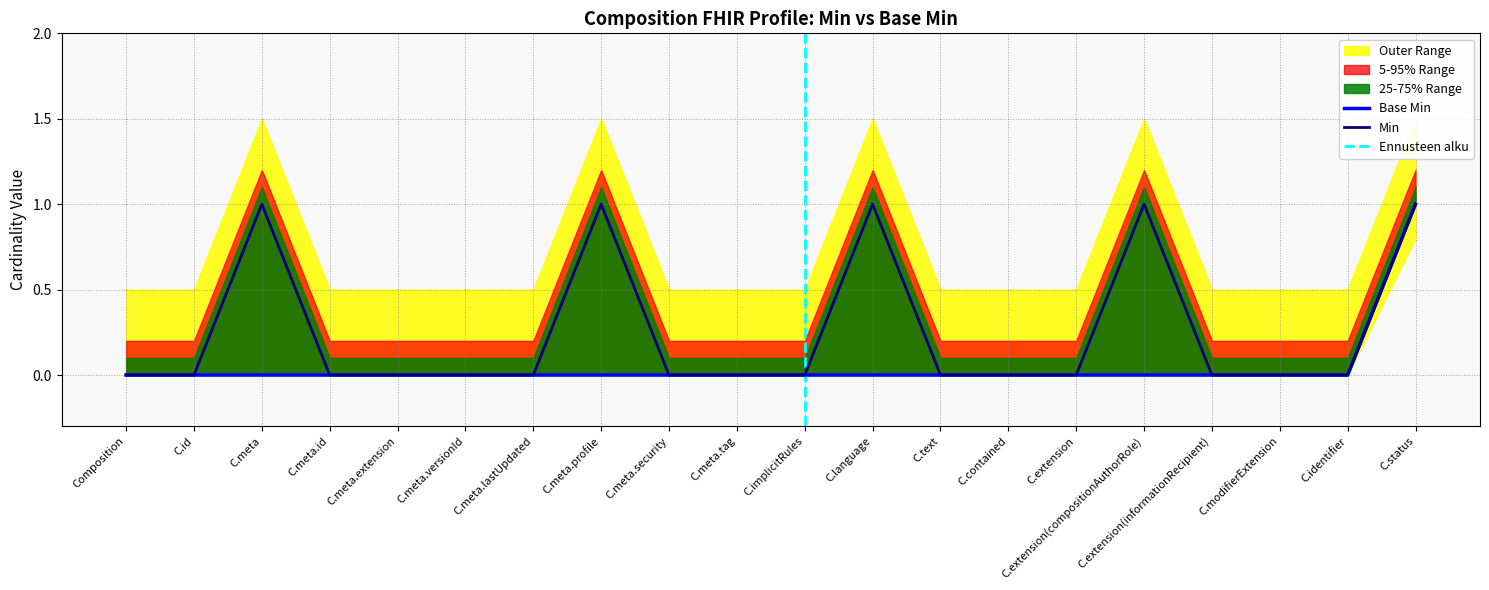

At which label is Min closest to 0?

Composition